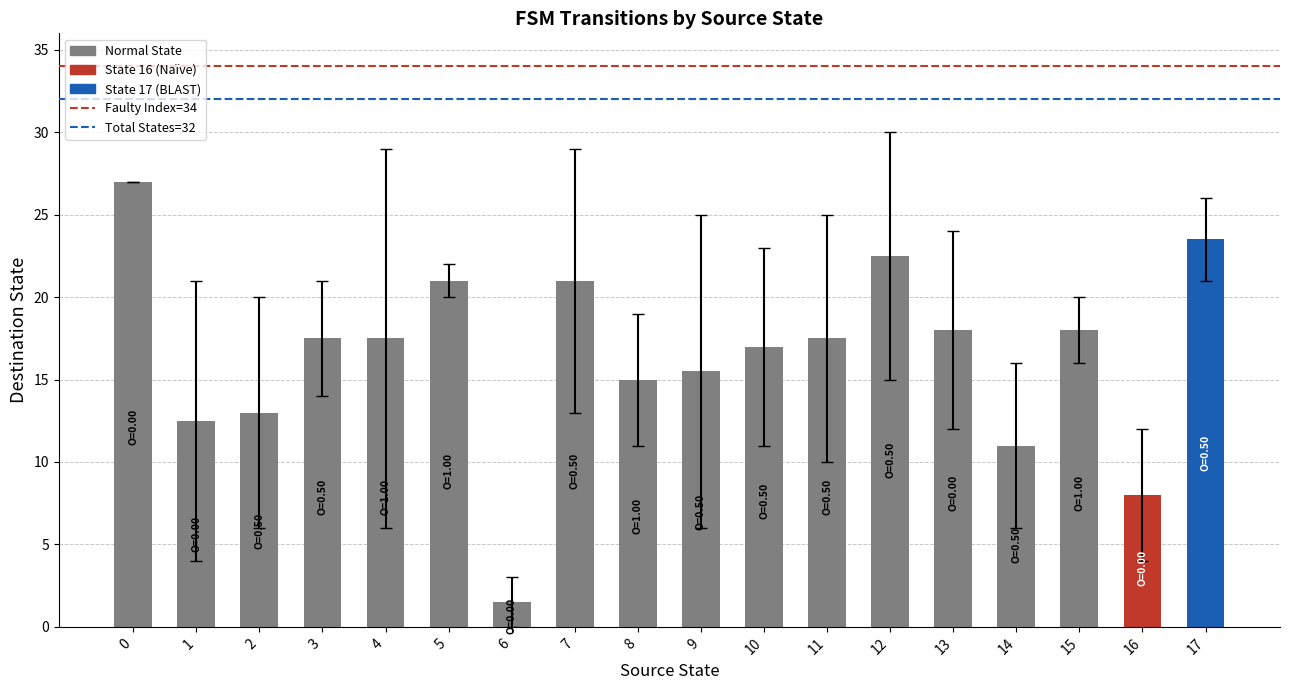

Is it true that the value at 1 is 12.5?

True